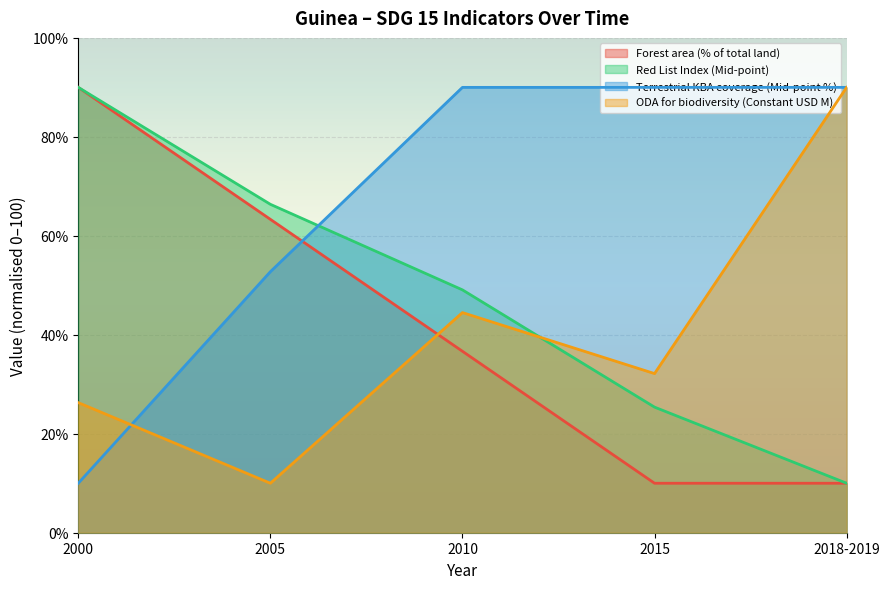

What are all the series names shown in the legend?

Forest area (% of total land), Red List Index (Mid-point), Terrestrial KBA coverage (Mid-point %), ODA for biodiversity (Constant USD M)